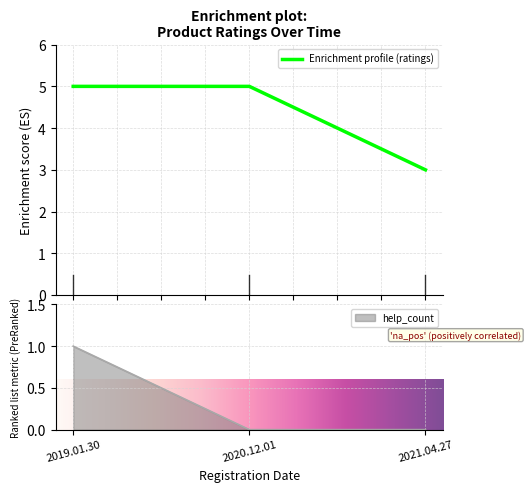

What is the difference between the maximum and second lowest values in the help_count series?

1